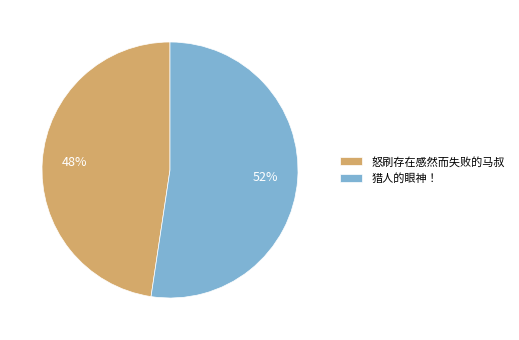

To the nearest percent, what percentage of the pie is 猎人的眼神！?

52%